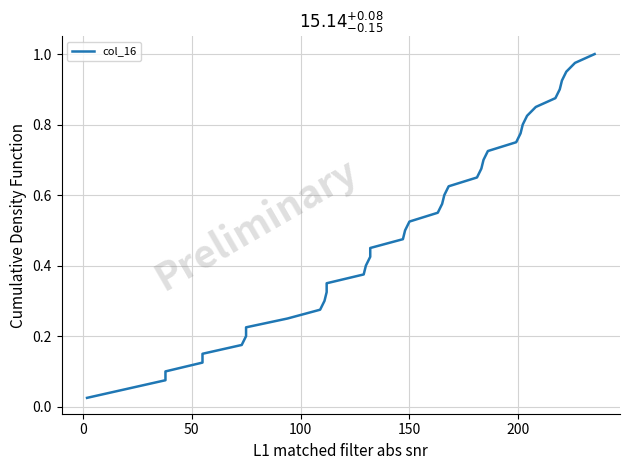

True or false: the data shows 1.0 at 22.

False